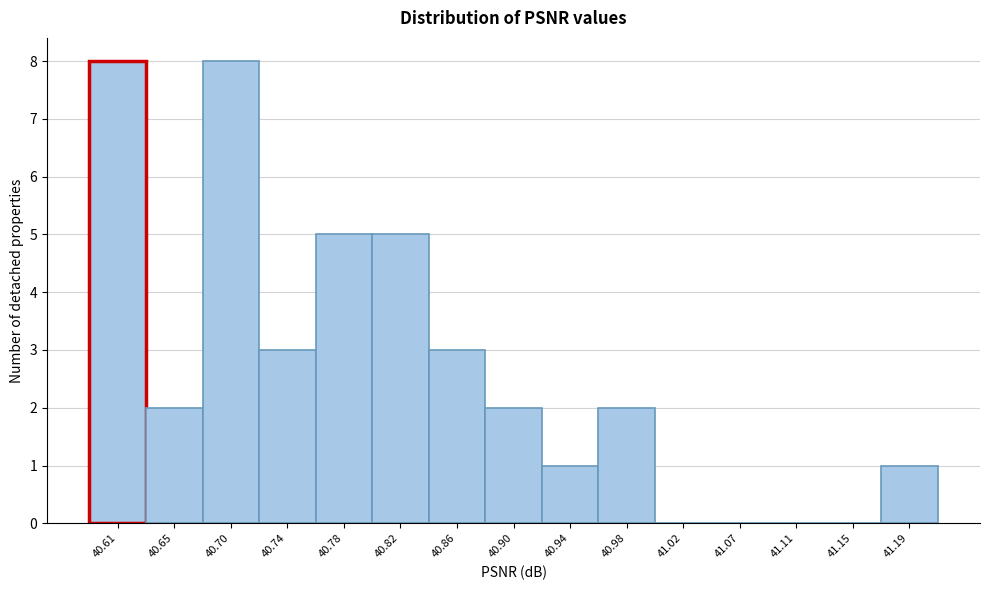

What is the greatest value displayed?

8